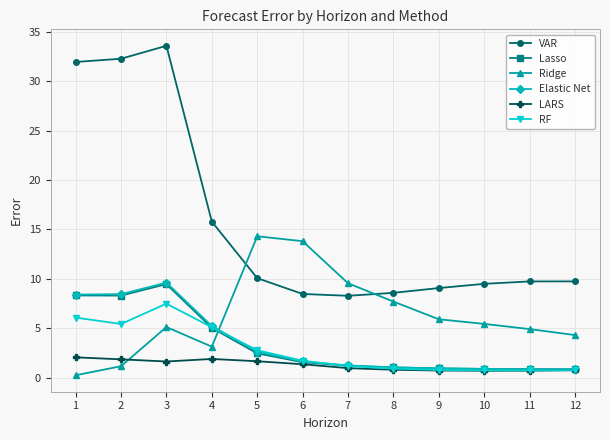

How many times do Elastic Net and Ridge cross each other?

1